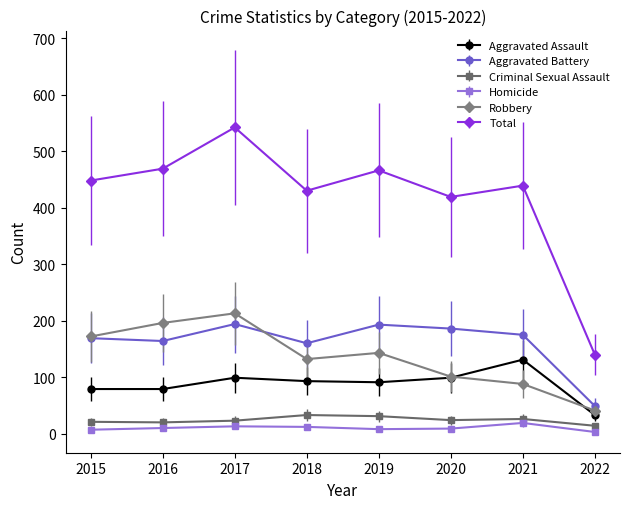

What is the sum of the Aggravated Battery values at 2018 and 2021?

335